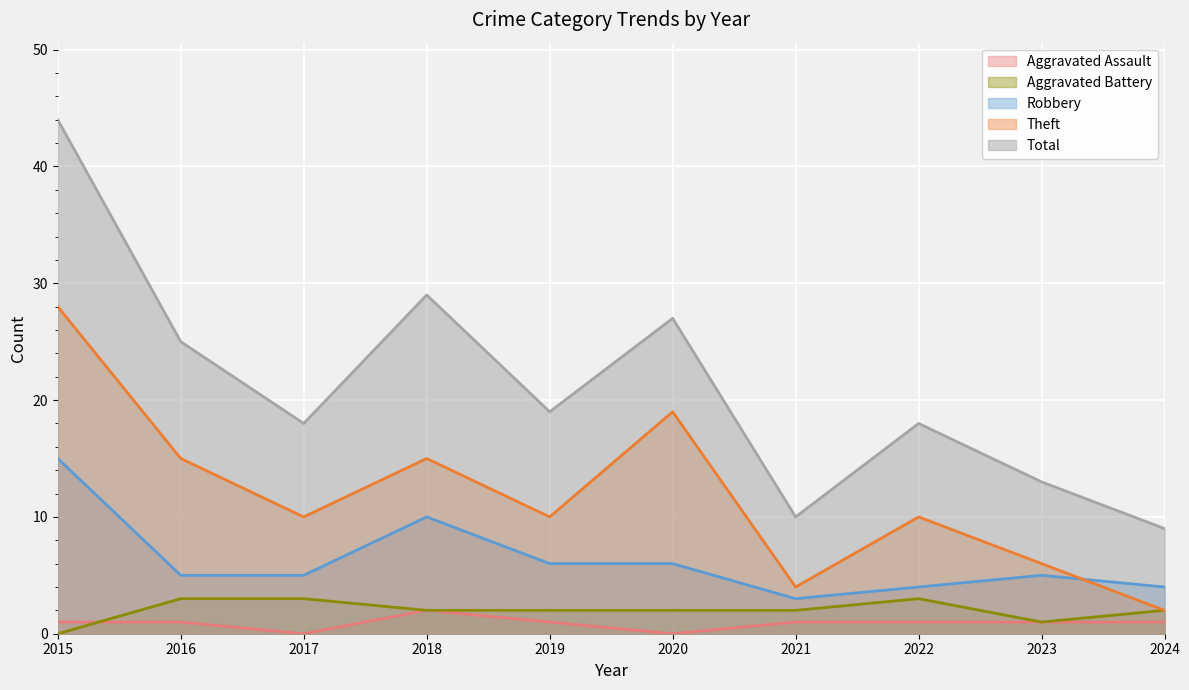

At which category does Aggravated Battery reach its first local valley?

2023